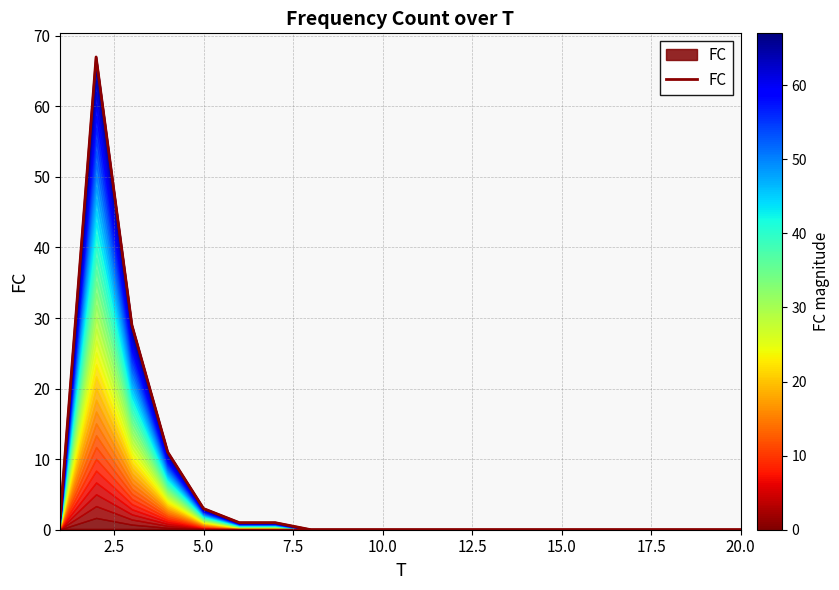

At which category does the data reach its first local peak?

2